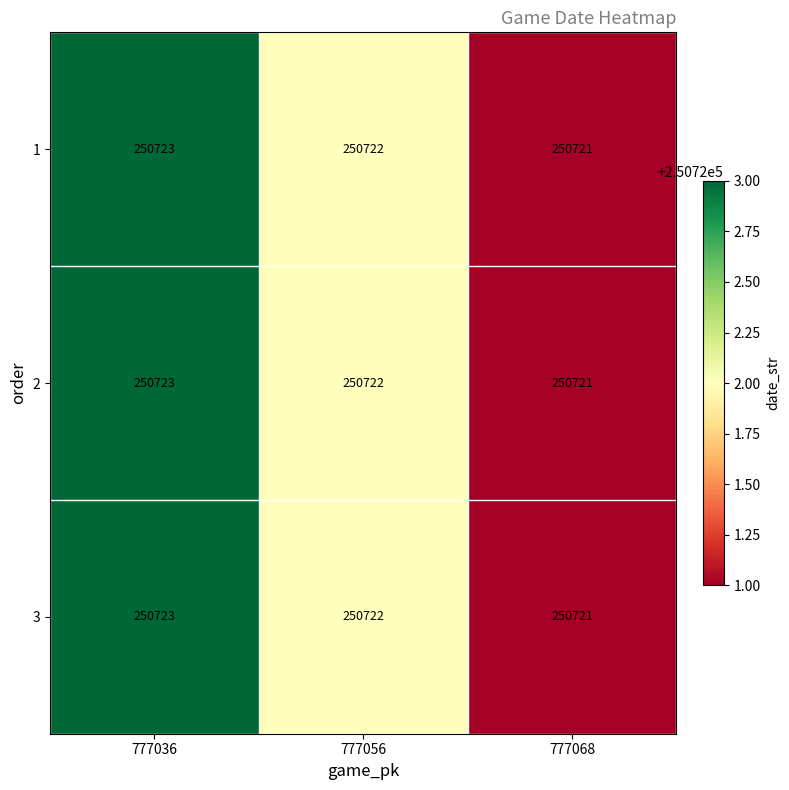

Reading left to right, transcribe all the data shown in this chart.

1: 777036=250723	777056=250722	777068=250721
2: 777036=250723	777056=250722	777068=250721
3: 777036=250723	777056=250722	777068=250721